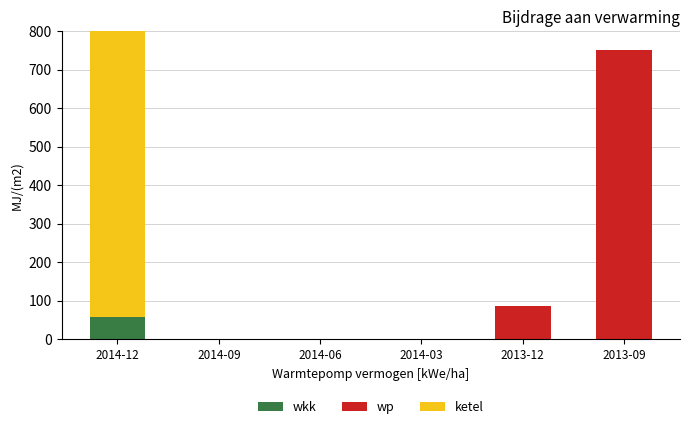

What are all the series names shown in the legend?

wkk, wp, ketel